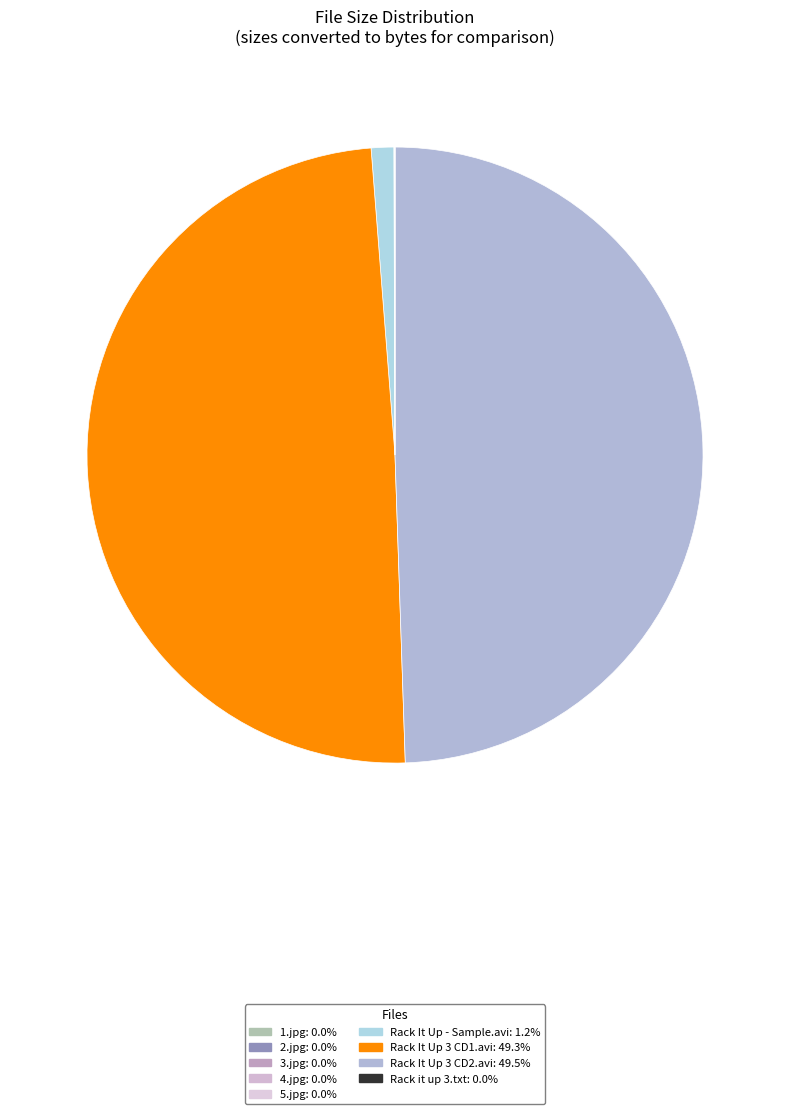

Approximately how many times larger is the value at Rack It Up 3 CD2.avi compared to 1.jpg?

7017.4